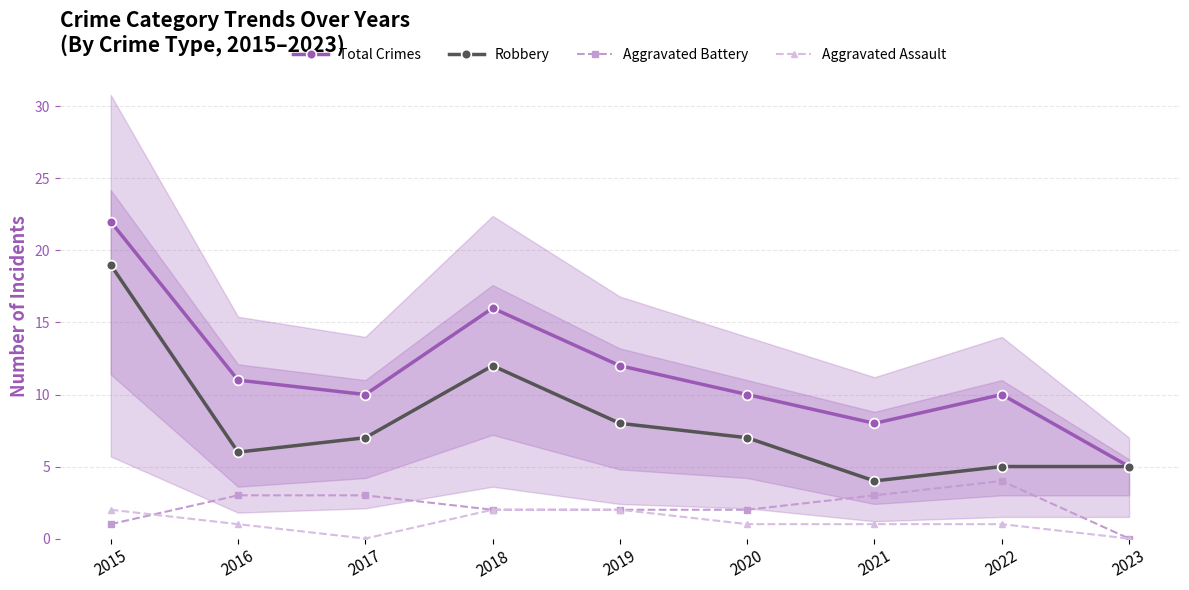

Which series has the largest total across all categories?

Total Crimes